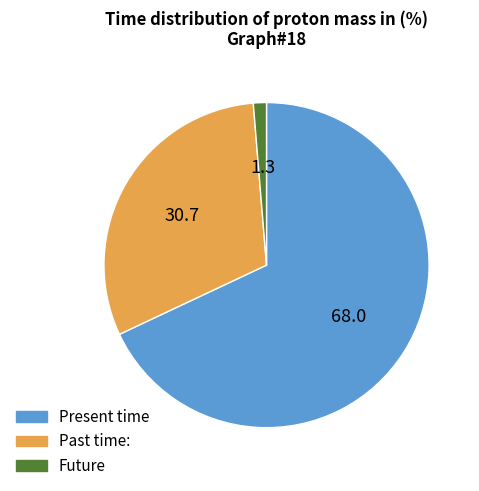

Combined, do Past time: and Present time account for over 50%?

Yes